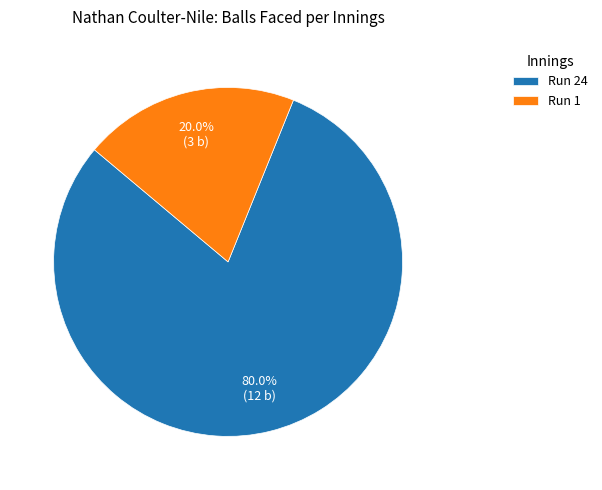

What is the smallest slice in the pie chart?

Run 1